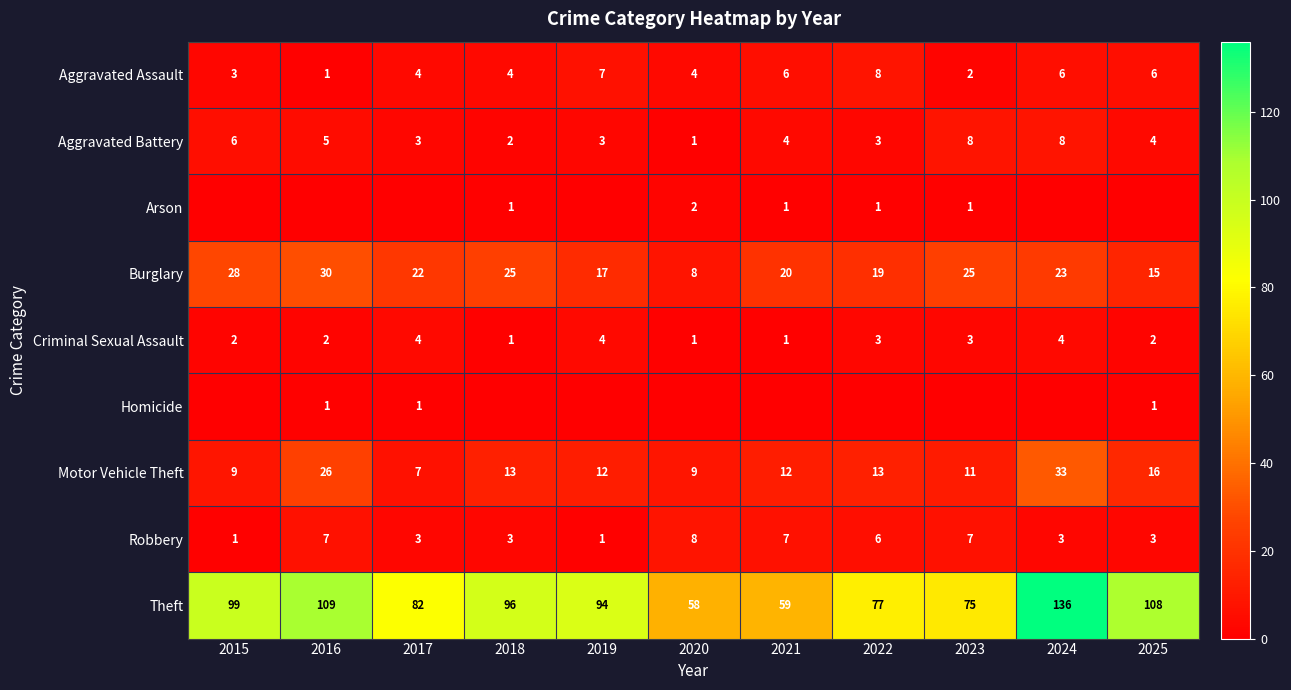

What is the difference between the maximum and minimum values in the Theft series?

78